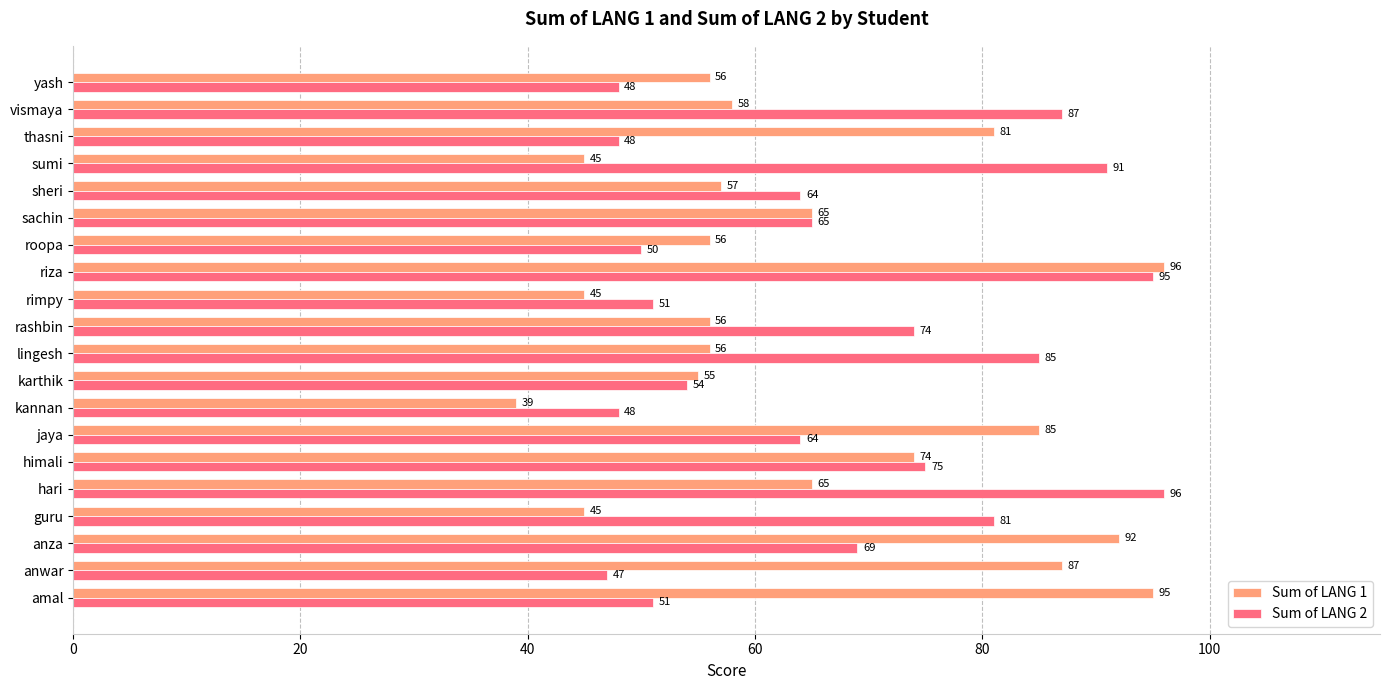

Rank the series at roopa from lowest to highest value.

Sum of LANG 2, Sum of LANG 1